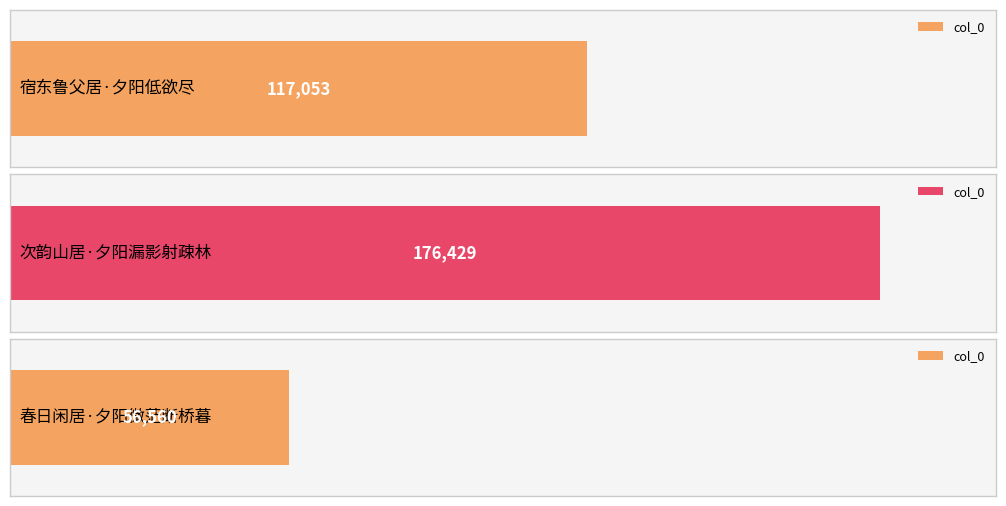

True or false: the data shows 94424 at 次韵山居·夕阳漏影射疎林.

False